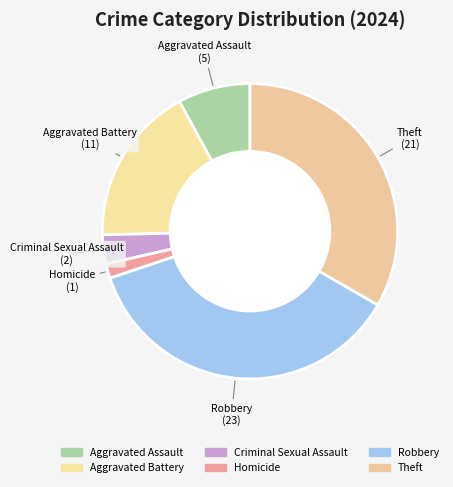

To the nearest percent, what is the difference between the Criminal Sexual Assault and Aggravated Battery slice percentages?

14%